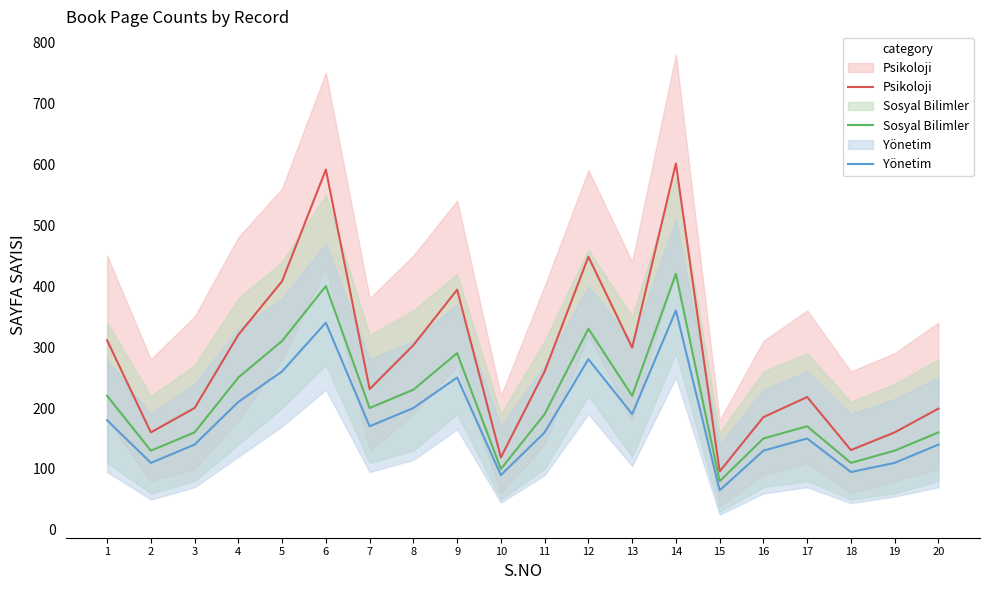

Which series changed the most between 8 and 17?

Psikoloji